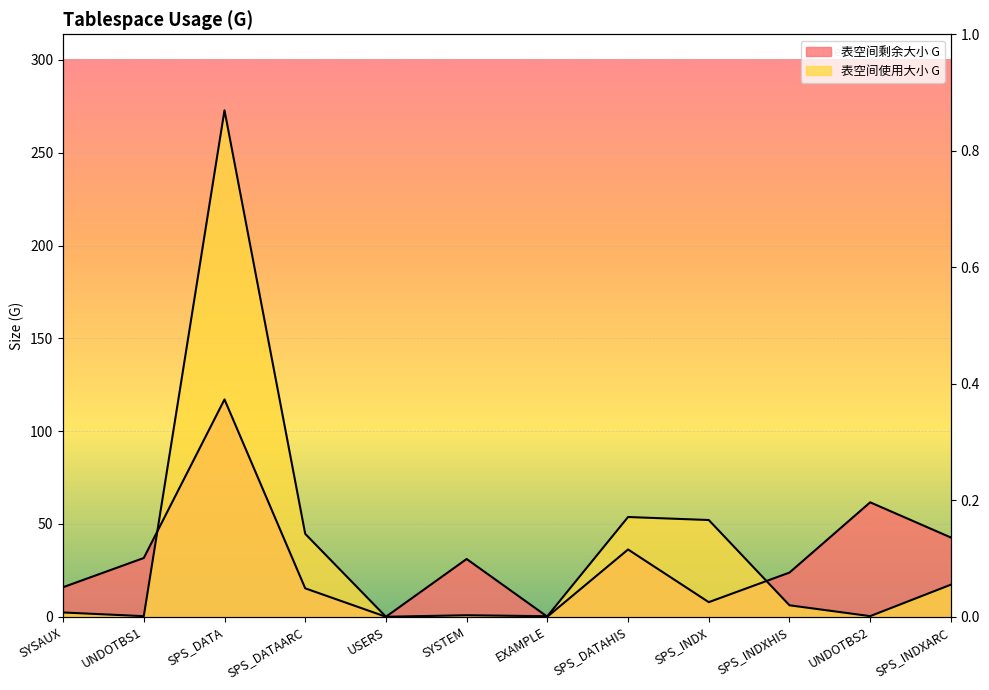

Between which two adjacent categories do 表空间剩余大小 G and 表空间使用大小 G first intersect?

UNDOTBS1 and SPS_DATA